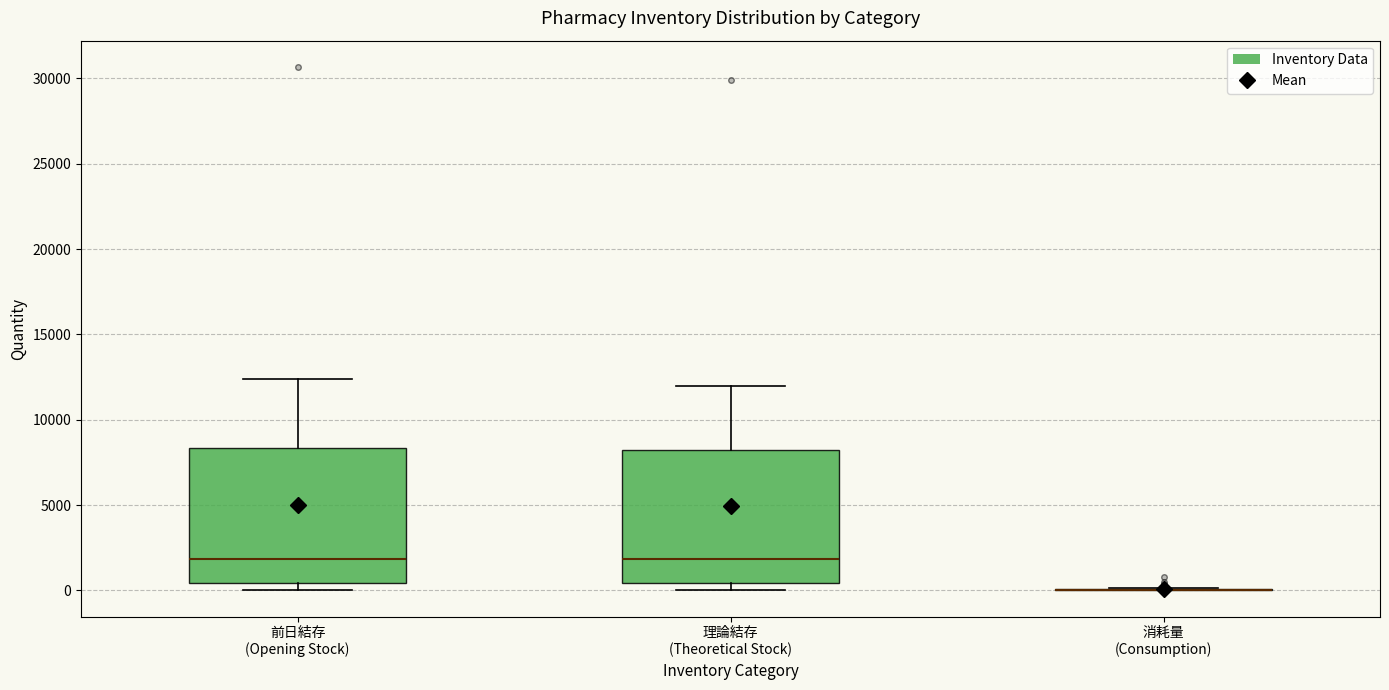

Reading left to right, read every box against the y-axis: the position of its median line, the range the box covers, and the ends of its whiskers. The values are not printed on the chart, so give them approximately, as read against the axis.

前日結存 (Opening Stock): median 2000, box 500 to 8500, whiskers 0 to 12500
理論結存 (Theoretical Stock): median 2000, box 500 to 8000, whiskers 0 to 12000
消耗量 (Consumption): box collapsed to a line at 0, whiskers 0 to 0